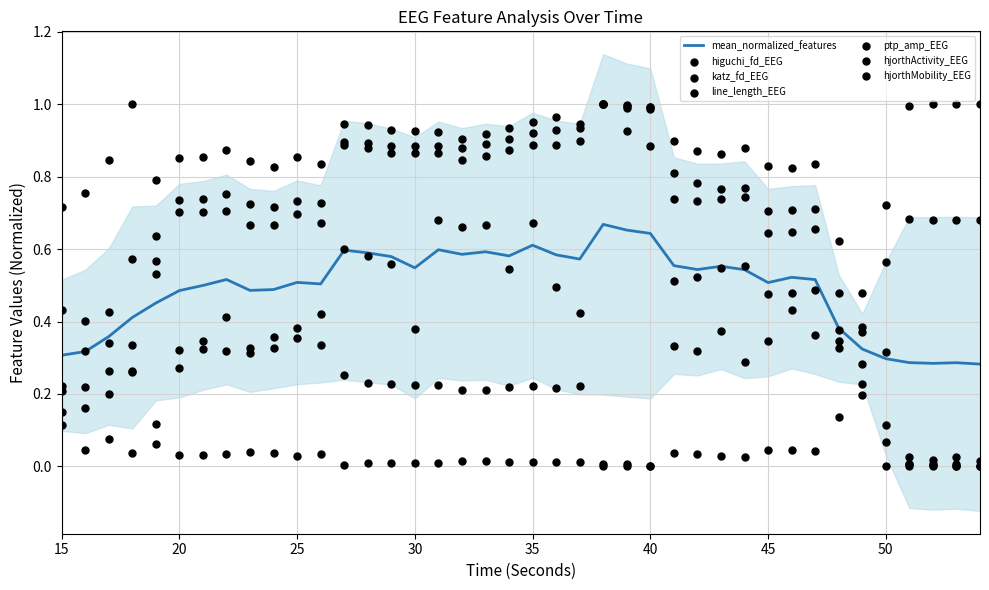

True or false: mean_normalized_features has a value of 0.5 at 25.

True